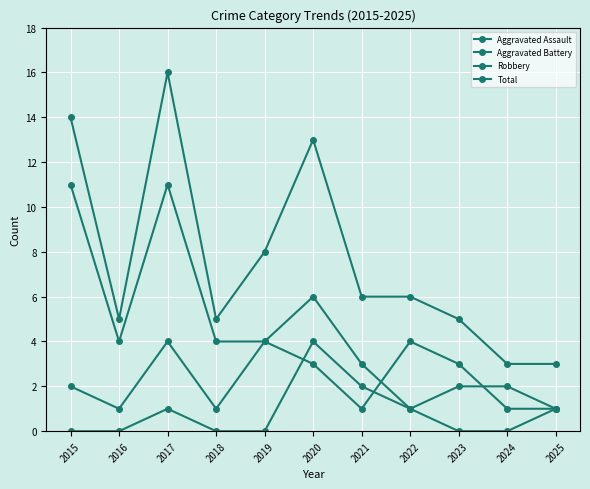

True or false: Aggravated Assault and Robbery intersect in this chart.

False